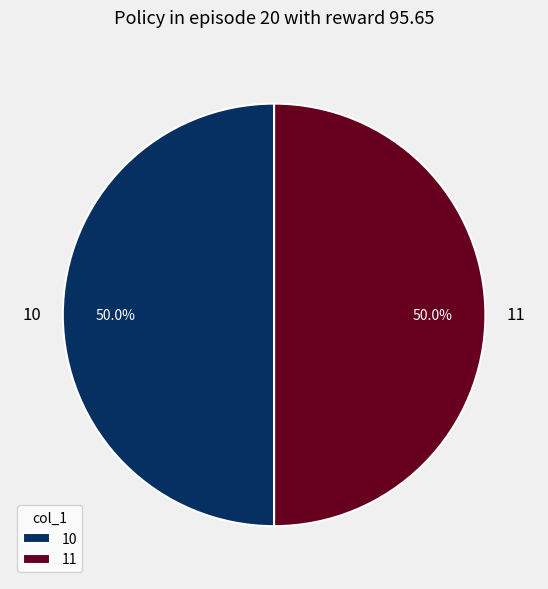

To the nearest percent, what is the difference between the largest and smallest slice percentages?

0%